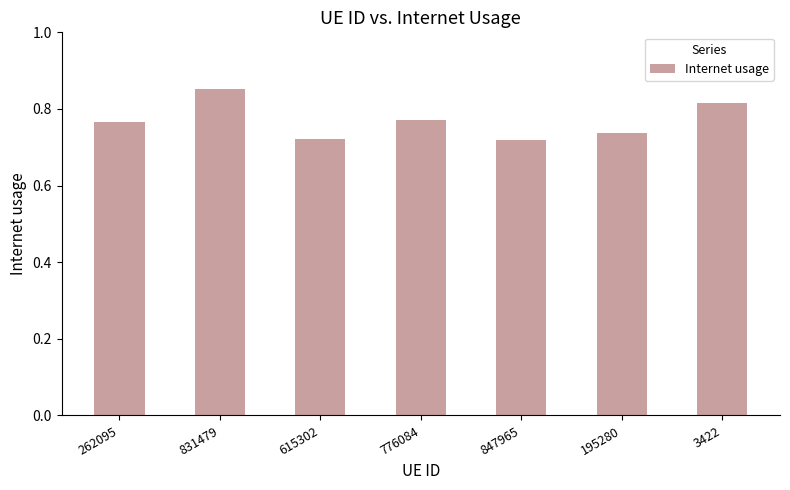

What position from the right is 3422?

1